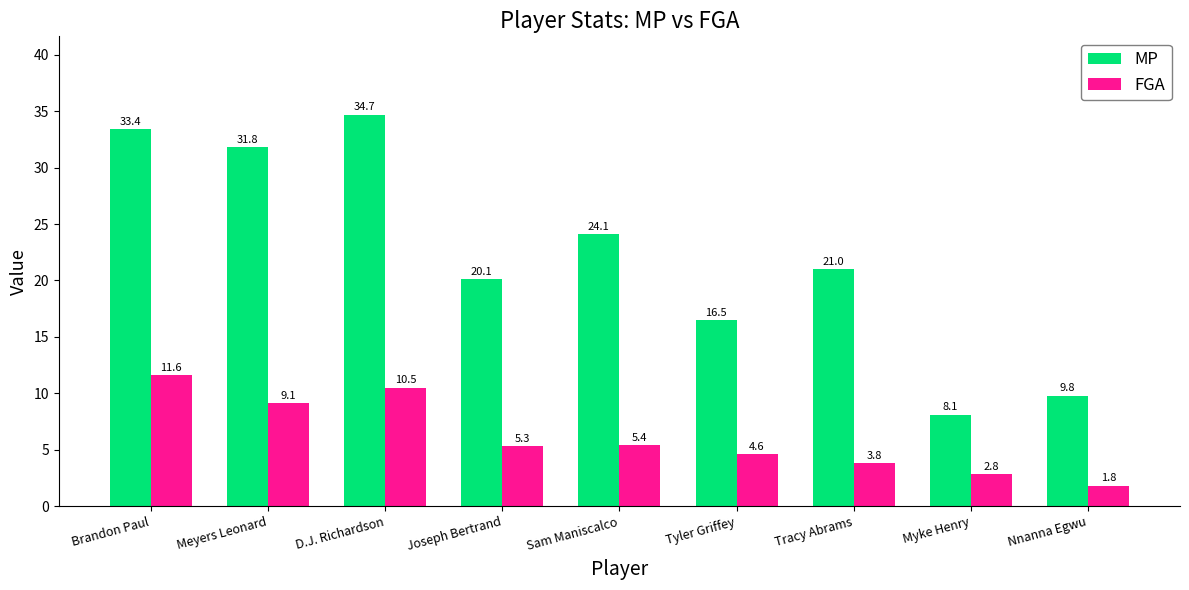

What is the label of the 8th bar from the right?

Meyers Leonard